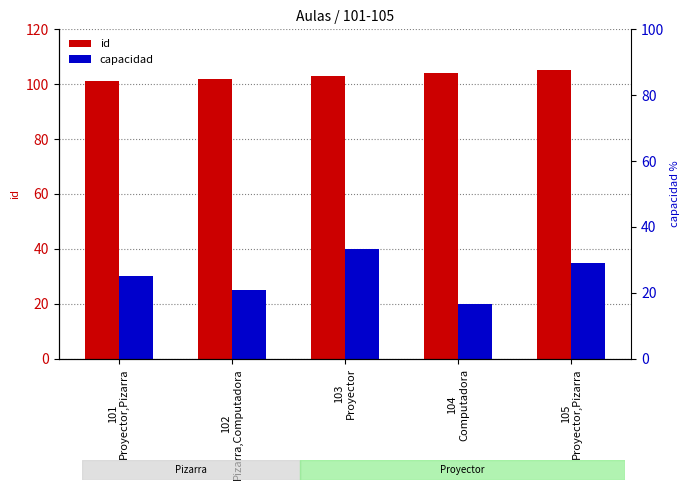

At which label does capacidad reach its minimum?

104
Computadora